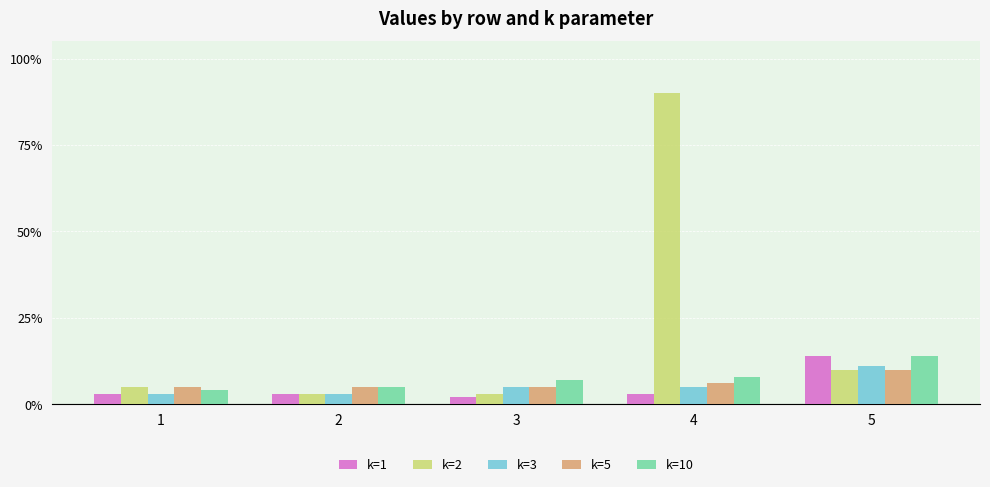

Does the chart contain any negative values?

No